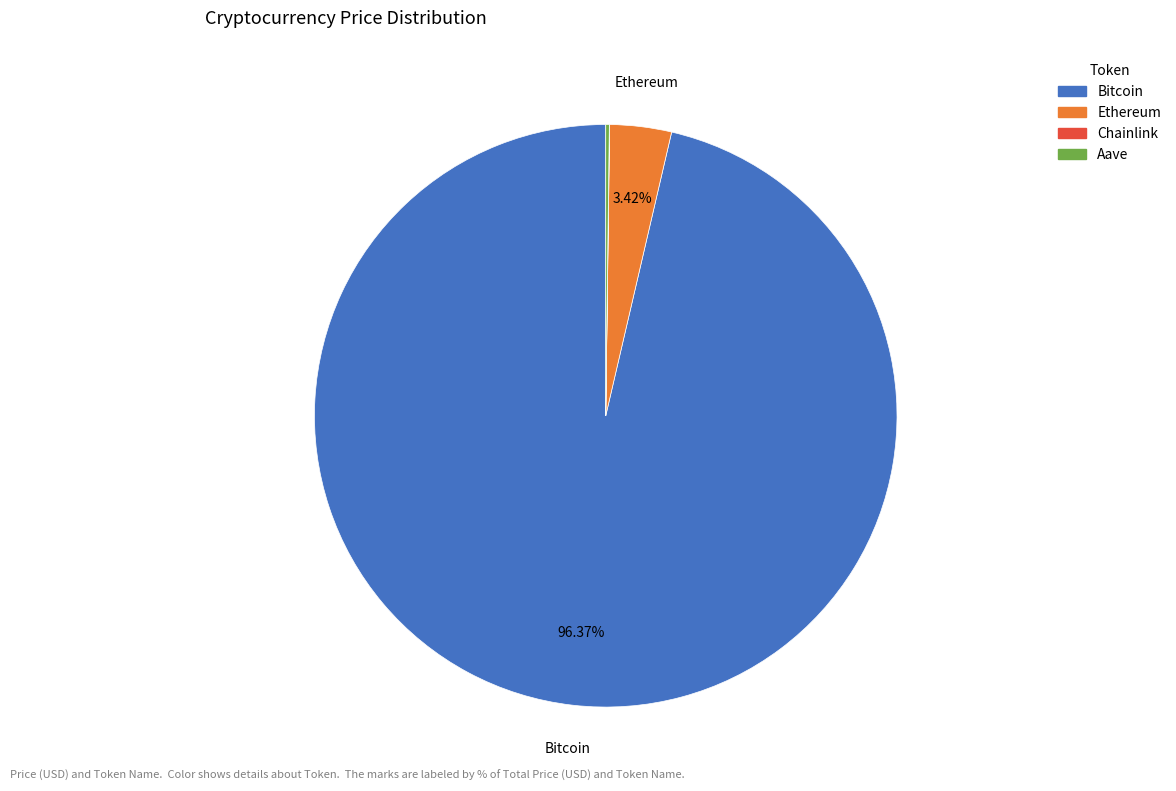

Is there a majority slice in this chart?

Yes